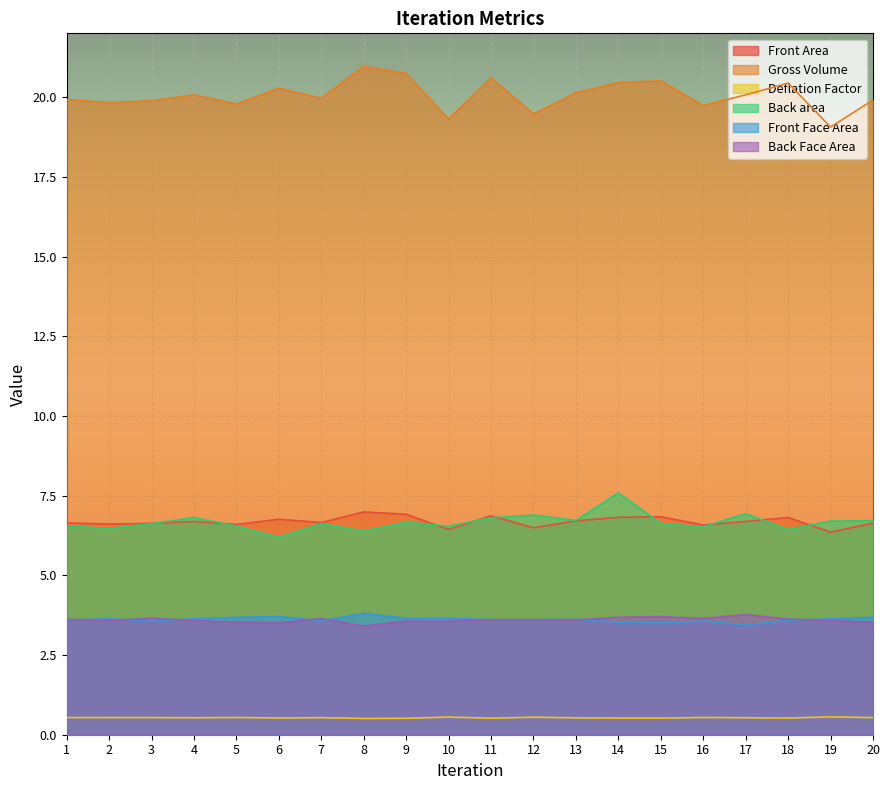

Which series ends up on top after the final intersection of Front Face Area and Back Face Area?

Front Face Area